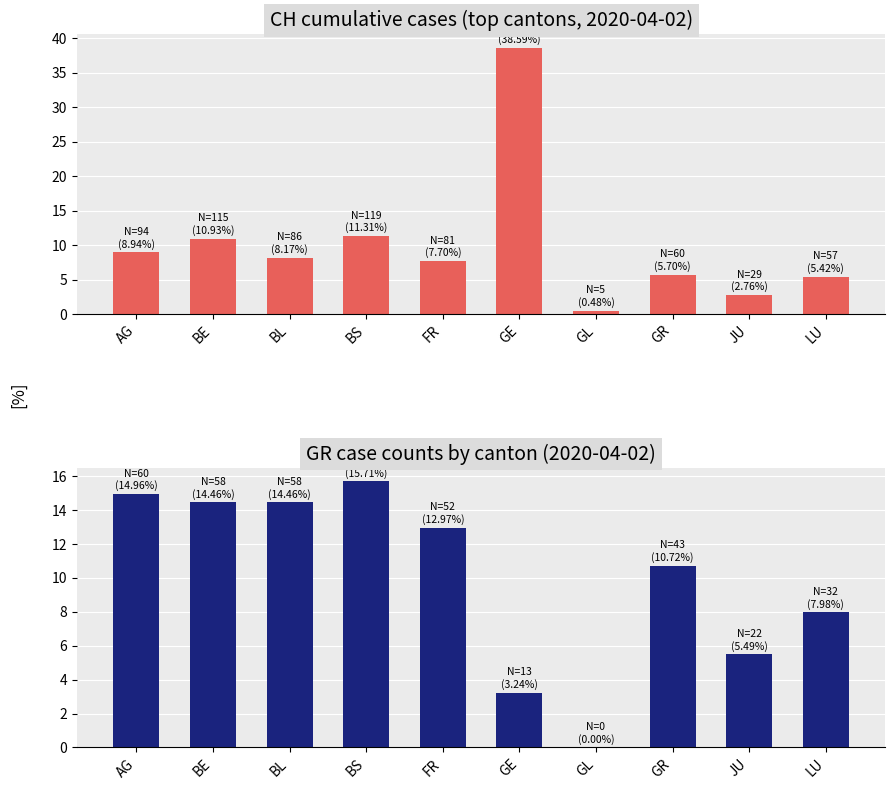

What is the sum of the GR case counts by canton (2020-04-02) values at JU and FR?

18.5